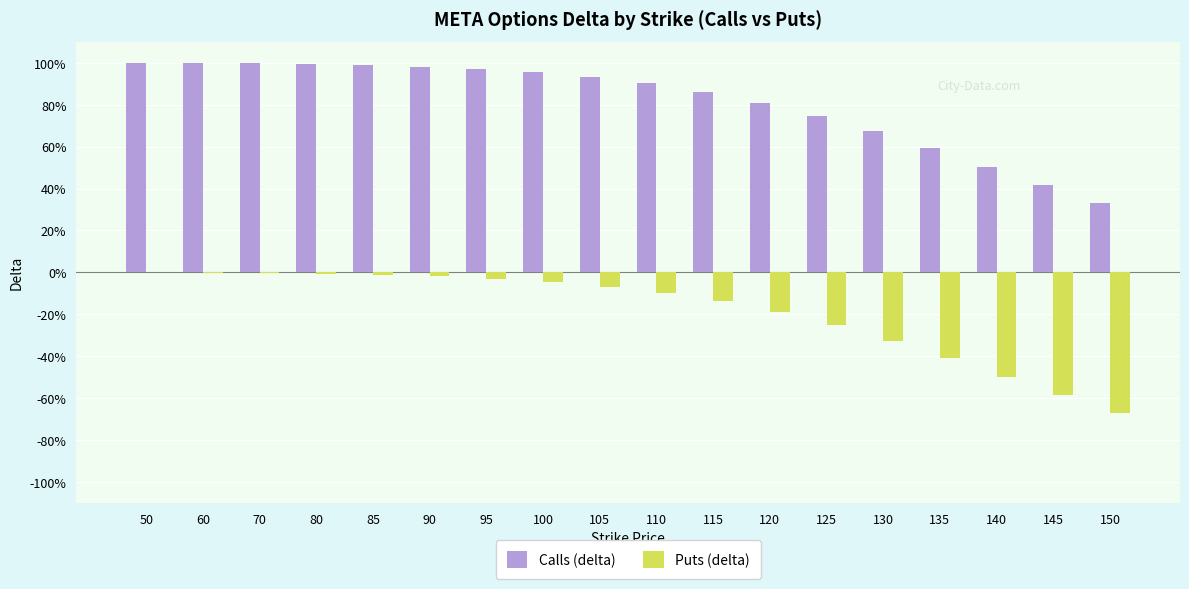

Which series has the largest range (max minus min)?

Puts (delta)